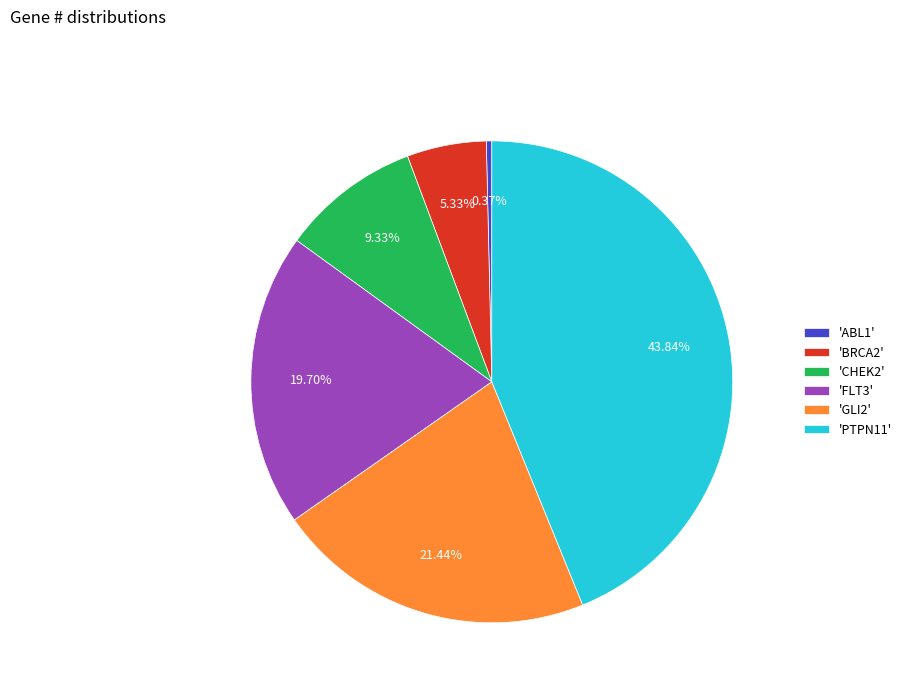

Rank the categories by value from highest to lowest.

'PTPN11', 'GLI2', 'FLT3', 'CHEK2', 'BRCA2', 'ABL1'